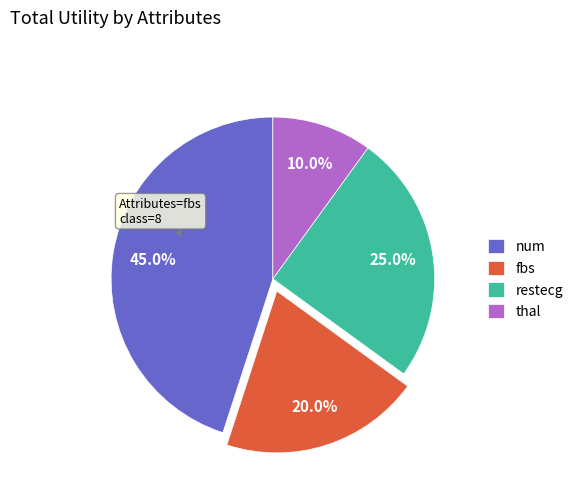

To the nearest percent, what is the average slice percentage?

25%